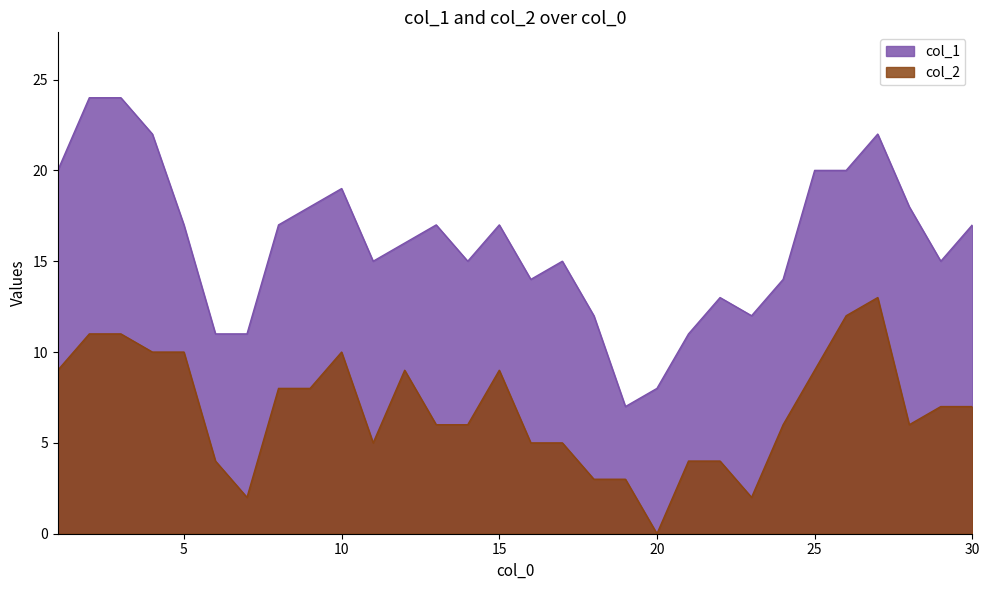

What is the difference between the second highest and second lowest values in the col_2 series?

10